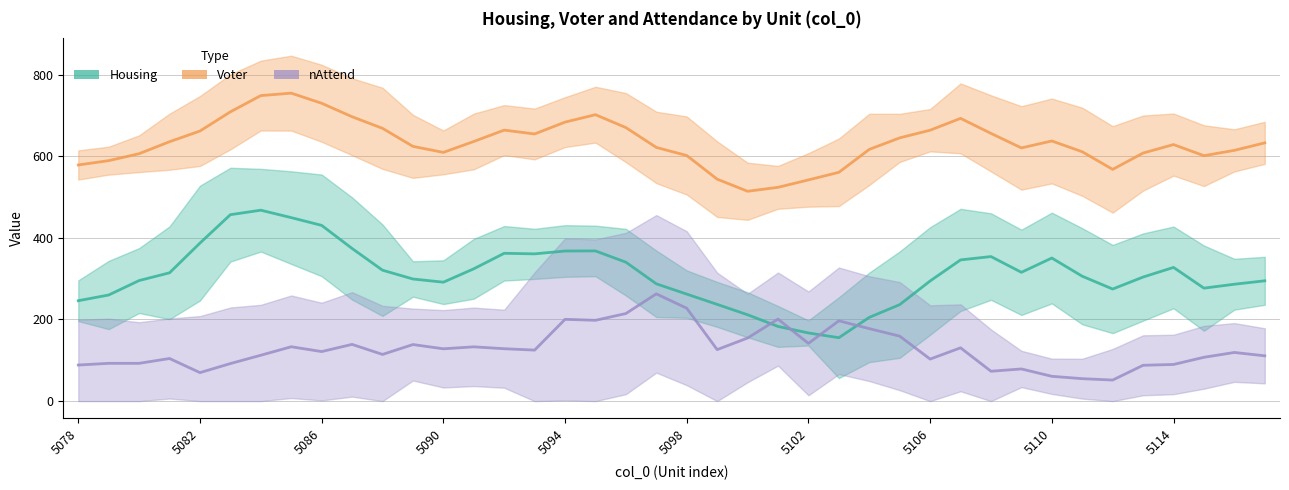

At how many categories does at least one series exceed 312?

40